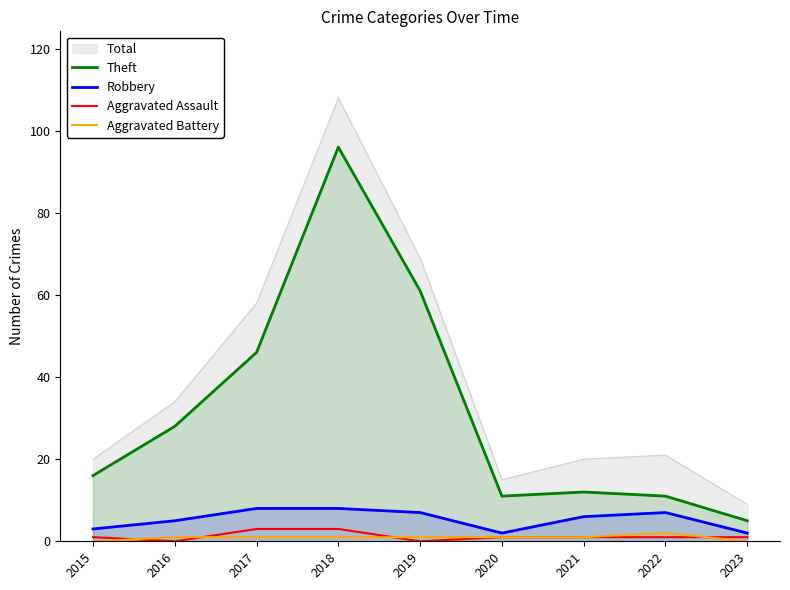

How many categories are shown in the chart?

9